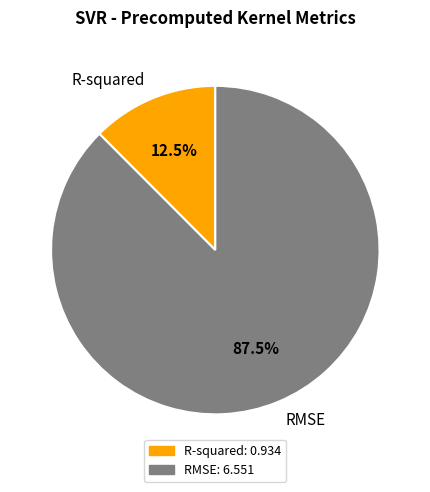

Does RMSE account for over 50% of the chart?

Yes